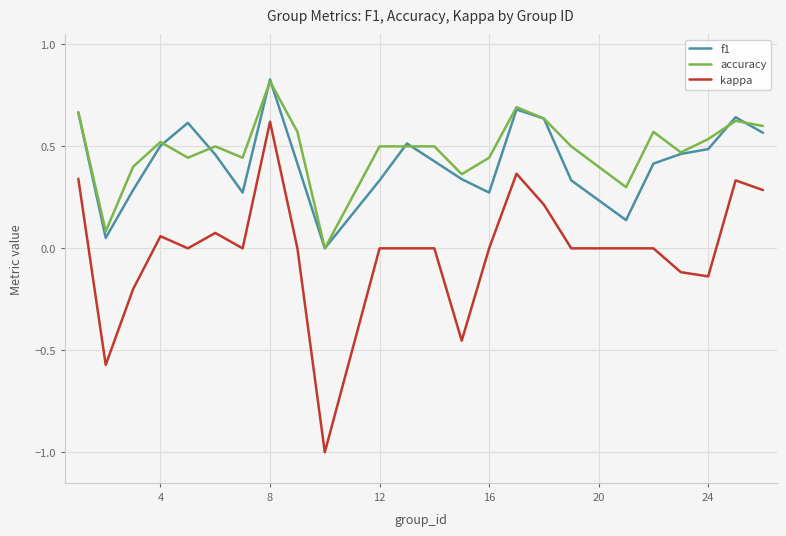

Which series has the widest spread of values?

kappa